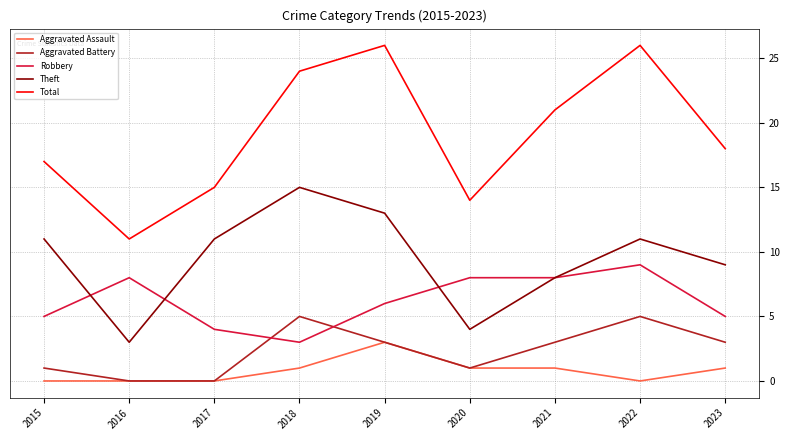

How many lines are shown in the chart?

5